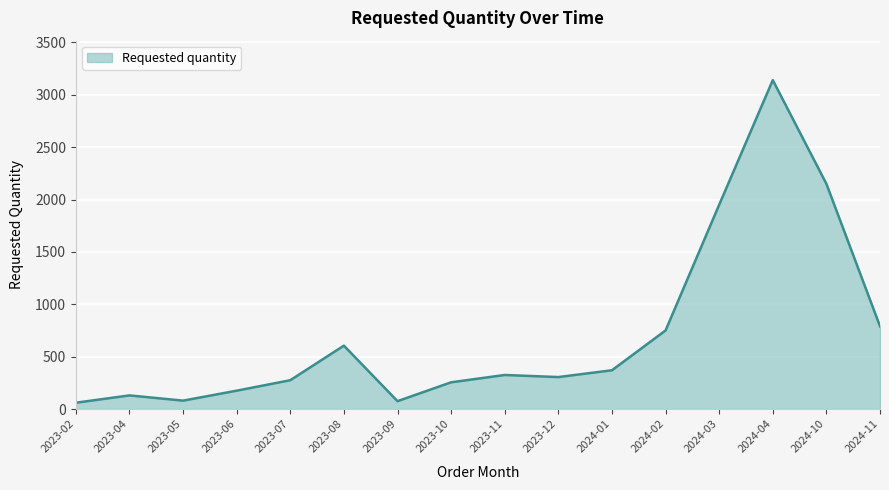

Where is the first local maximum?

2023-04